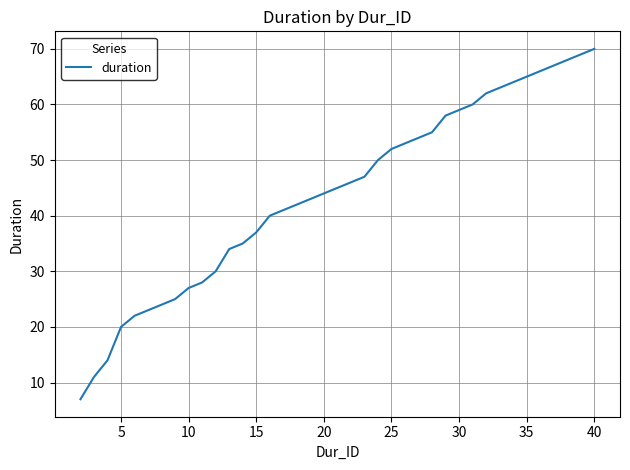

What is the greatest value displayed?

70